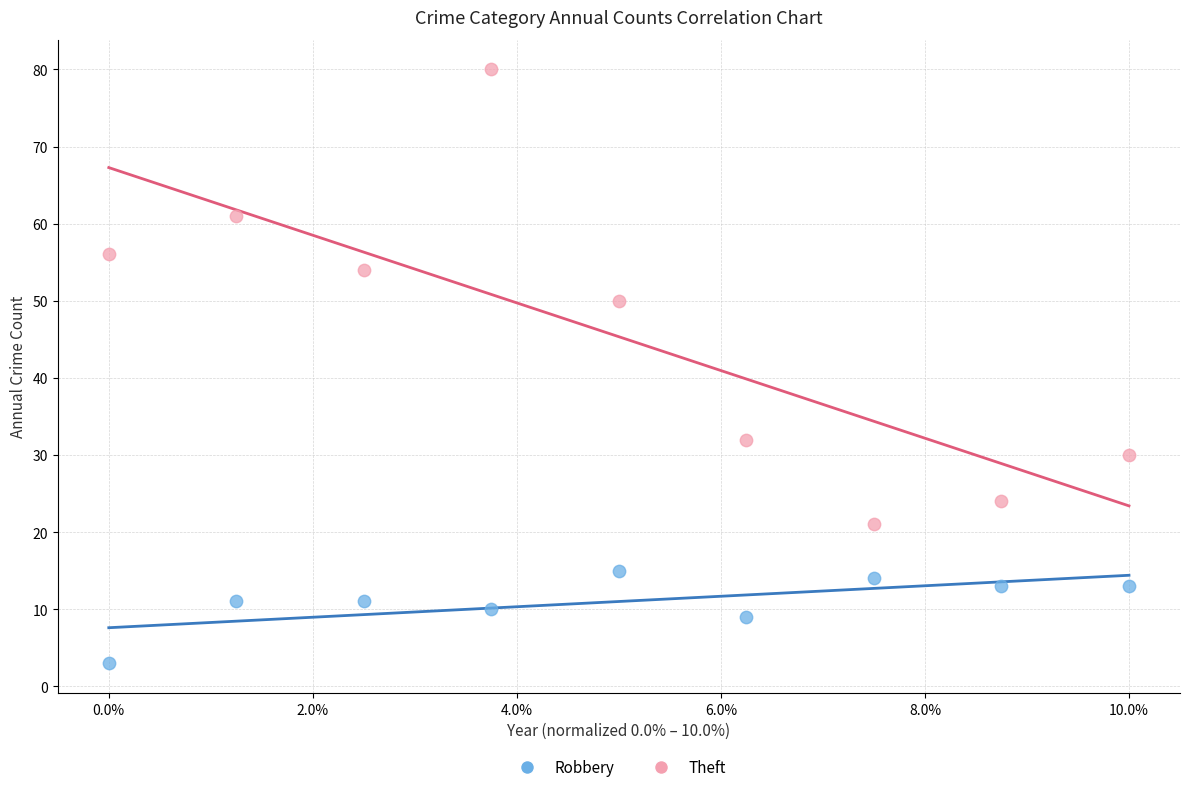

Across all data points, what is the range of Y values (max minus min)?

77